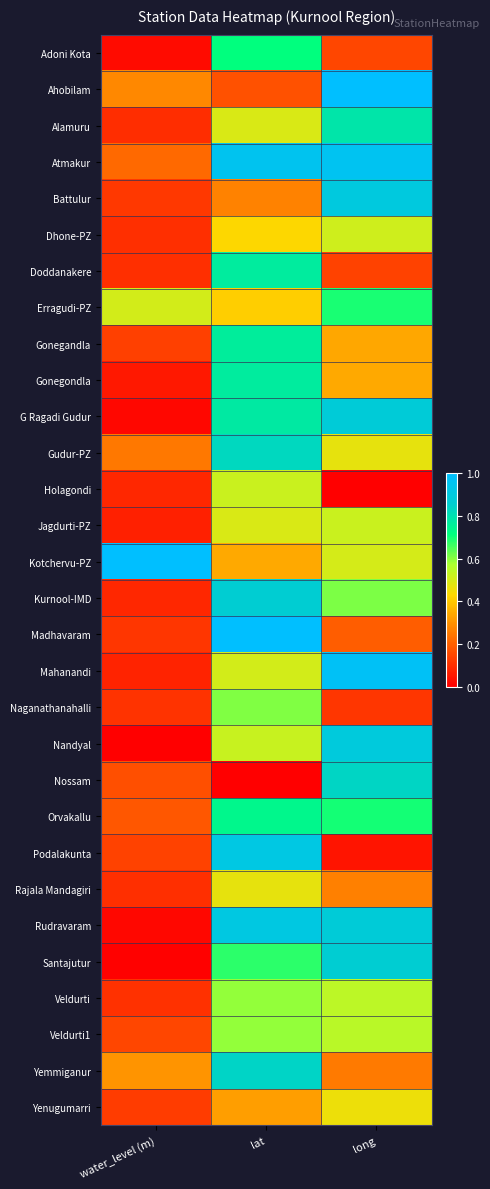

Reading left to right, transcribe all the data shown in this chart.

Adoni Kota: water_level (m)=0.0	lat=0.7	long=0.1
Ahobilam: water_level (m)=0.3	lat=0.2	long=1.0
Alamuru: water_level (m)=0.1	lat=0.5	long=0.8
Atmakur: water_level (m)=0.2	lat=1.0	long=1.0
Battulur: water_level (m)=0.1	lat=0.3	long=0.9
Dhone-PZ: water_level (m)=0.1	lat=0.4	long=0.5
Doddanakere: water_level (m)=0.1	lat=0.8	long=0.1
Erragudi-PZ: water_level (m)=0.5	lat=0.4	long=0.7
Gonegandla: water_level (m)=0.1	lat=0.8	long=0.3
Gonegondla: water_level (m)=0.1	lat=0.8	long=0.3
G Ragadi Gudur: water_level (m)=0.0	lat=0.8	long=0.9
Gudur-PZ: water_level (m)=0.2	lat=0.8	long=0.5
Holagondi: water_level (m)=0.1	lat=0.5	long=0.0
Jagdurti-PZ: water_level (m)=0.1	lat=0.5	long=0.5
Kotchervu-PZ: water_level (m)=1.0	lat=0.3	long=0.5
Kurnool-IMD: water_level (m)=0.1	lat=0.9	long=0.6
Madhavaram: water_level (m)=0.1	lat=1.0	long=0.2
Mahanandi: water_level (m)=0.1	lat=0.5	long=1.0
Naganathanahalli: water_level (m)=0.1	lat=0.6	long=0.1
Nandyal: water_level (m)=0.0	lat=0.5	long=0.9
Nossam: water_level (m)=0.2	lat=0.0	long=0.8
Orvakallu: water_level (m)=0.2	lat=0.7	long=0.7
Podalakunta: water_level (m)=0.1	lat=0.9	long=0.0
Rajala Mandagiri: water_level (m)=0.1	lat=0.5	long=0.3
Rudravaram: water_level (m)=0.0	lat=0.9	long=0.9
Santajutur: water_level (m)=0.0	lat=0.7	long=0.9
Veldurti: water_level (m)=0.1	lat=0.6	long=0.5
Veldurti1: water_level (m)=0.1	lat=0.6	long=0.5
Yemmiganur: water_level (m)=0.3	lat=0.8	long=0.3
Yenugumarri: water_level (m)=0.1	lat=0.3	long=0.5